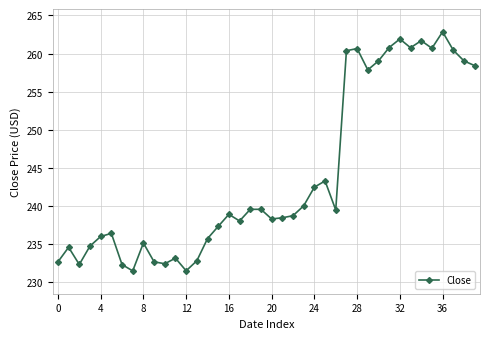

What is the smallest value displayed?

231.4